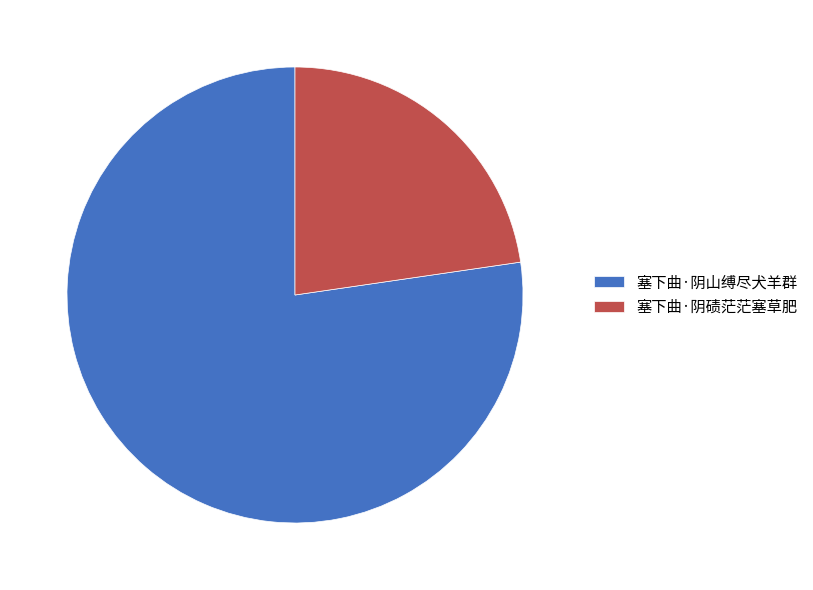

True or false: 塞下曲·阴碛茫茫塞草肥 accounts for 23% of the total.

True